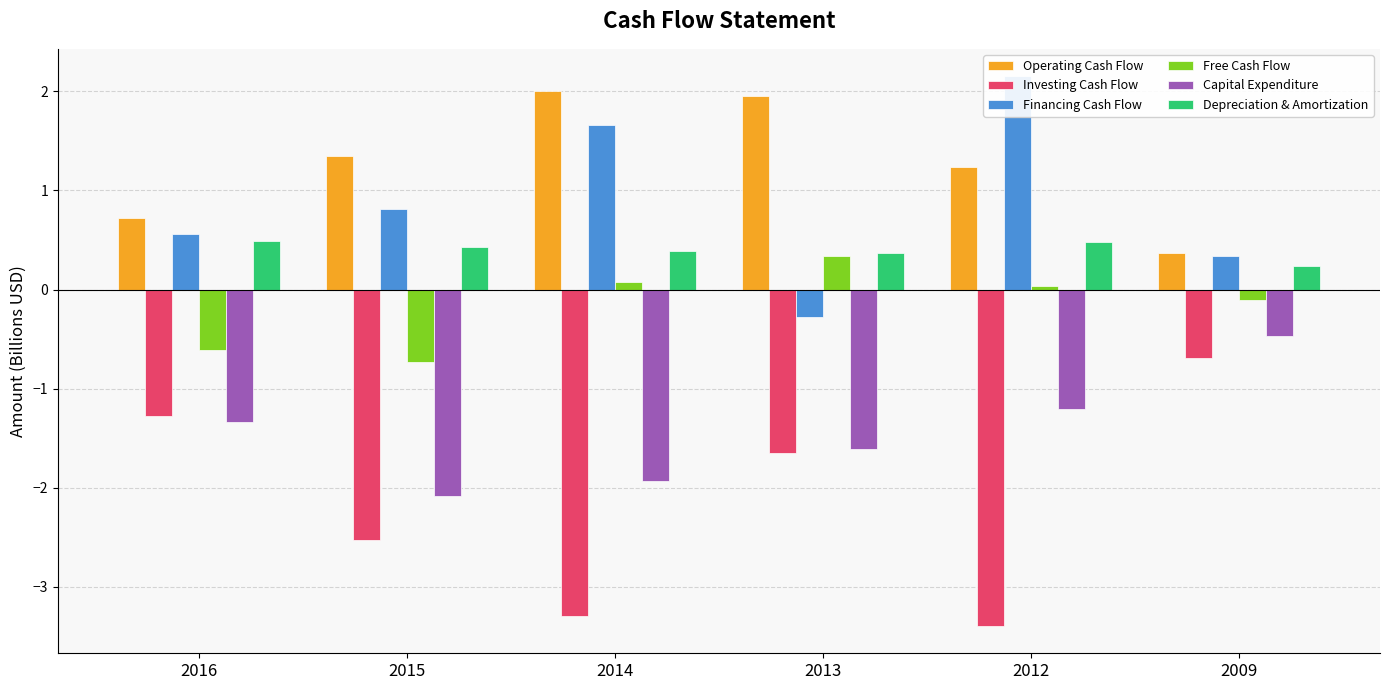

How many categories are shown in the chart?

6